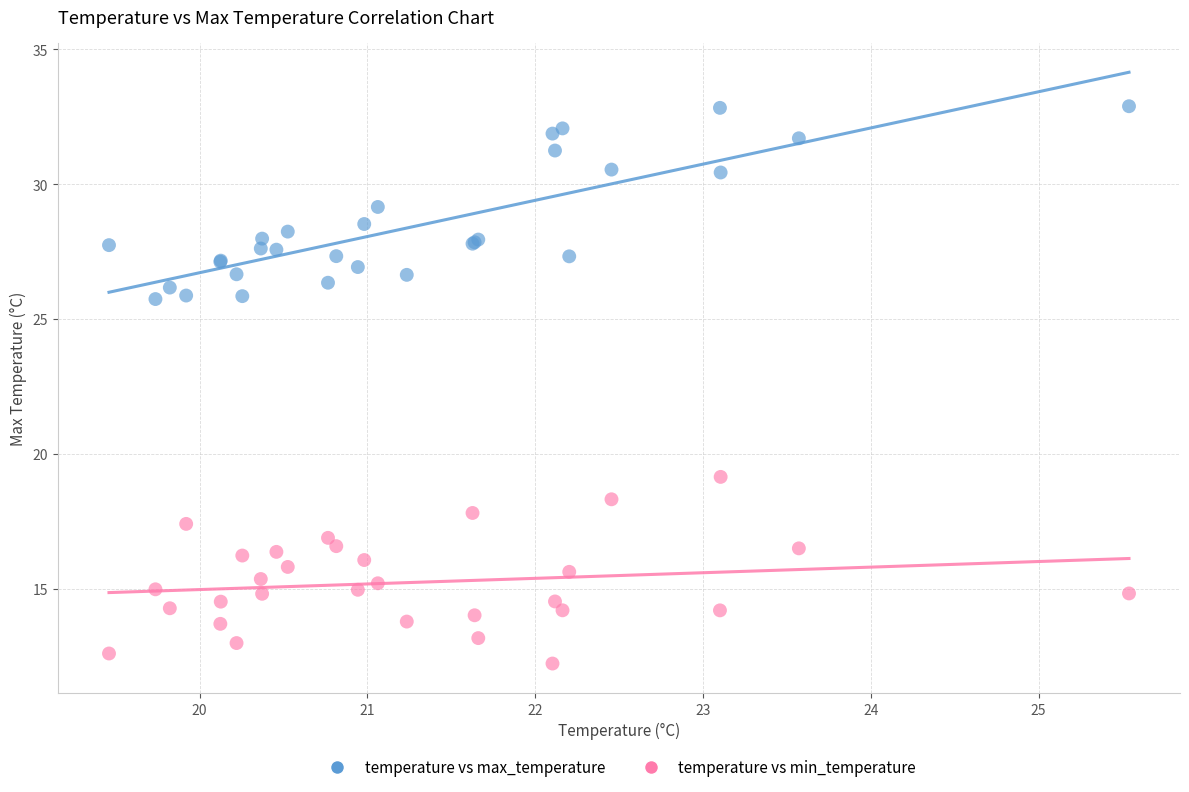

Which series contains the highest Y value?

temperature vs max_temperature